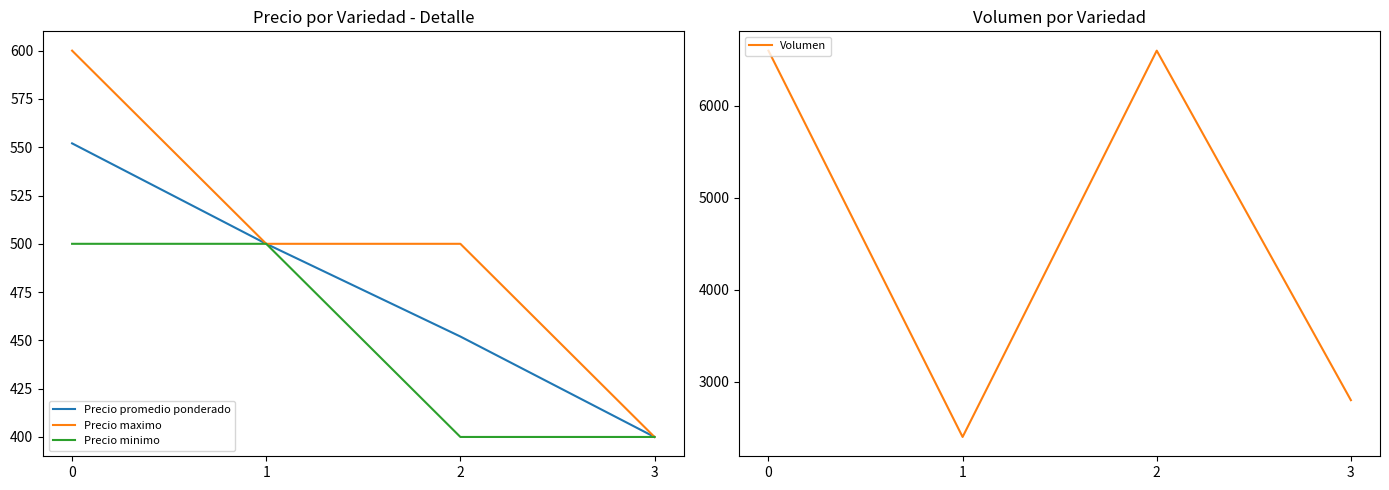

Which series has the largest range (max minus min)?

Volumen